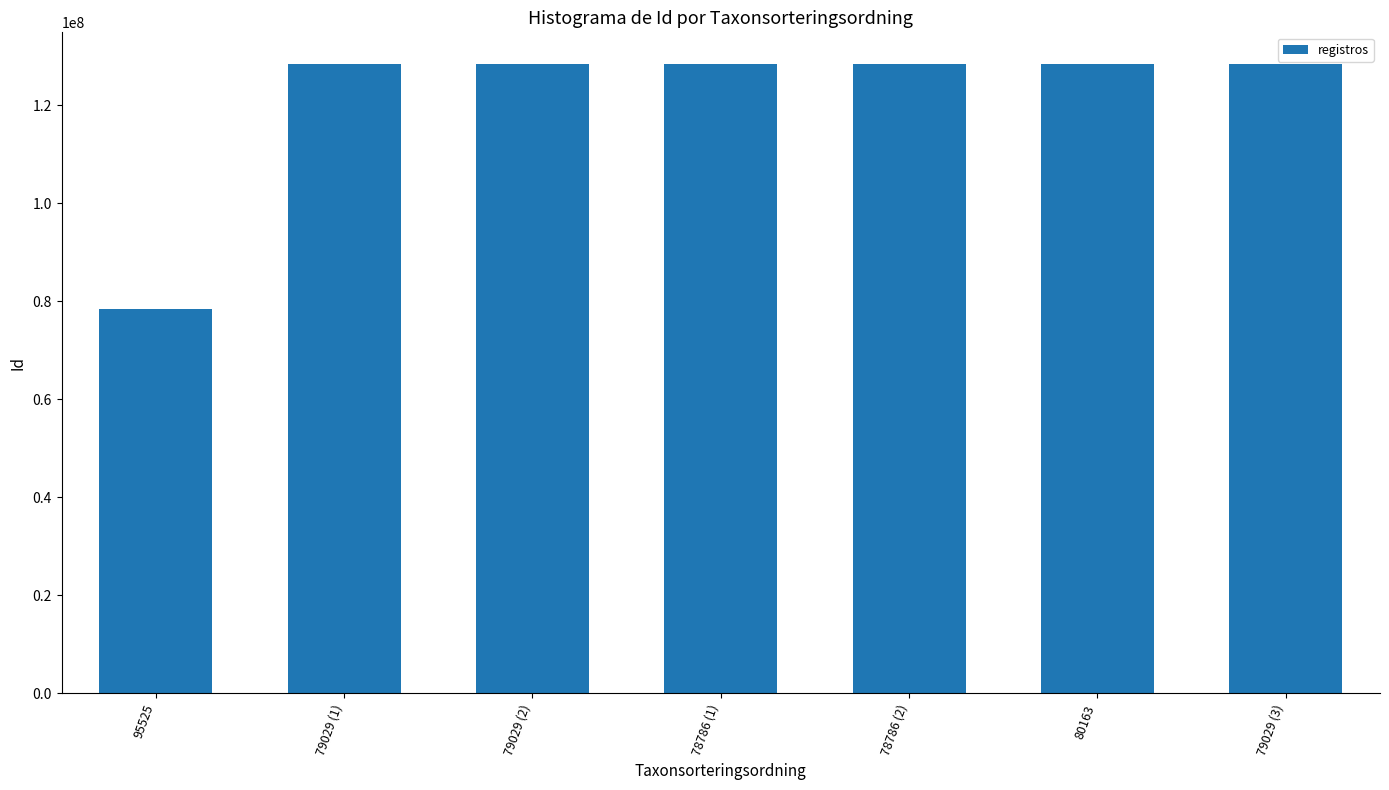

What is the label of the 5th bar from the left?

78786 (2)